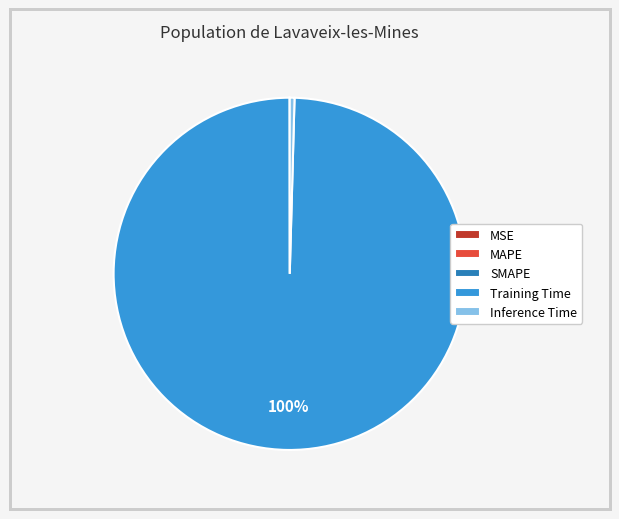

Is it true that Inference Time is 0% of the pie?

True